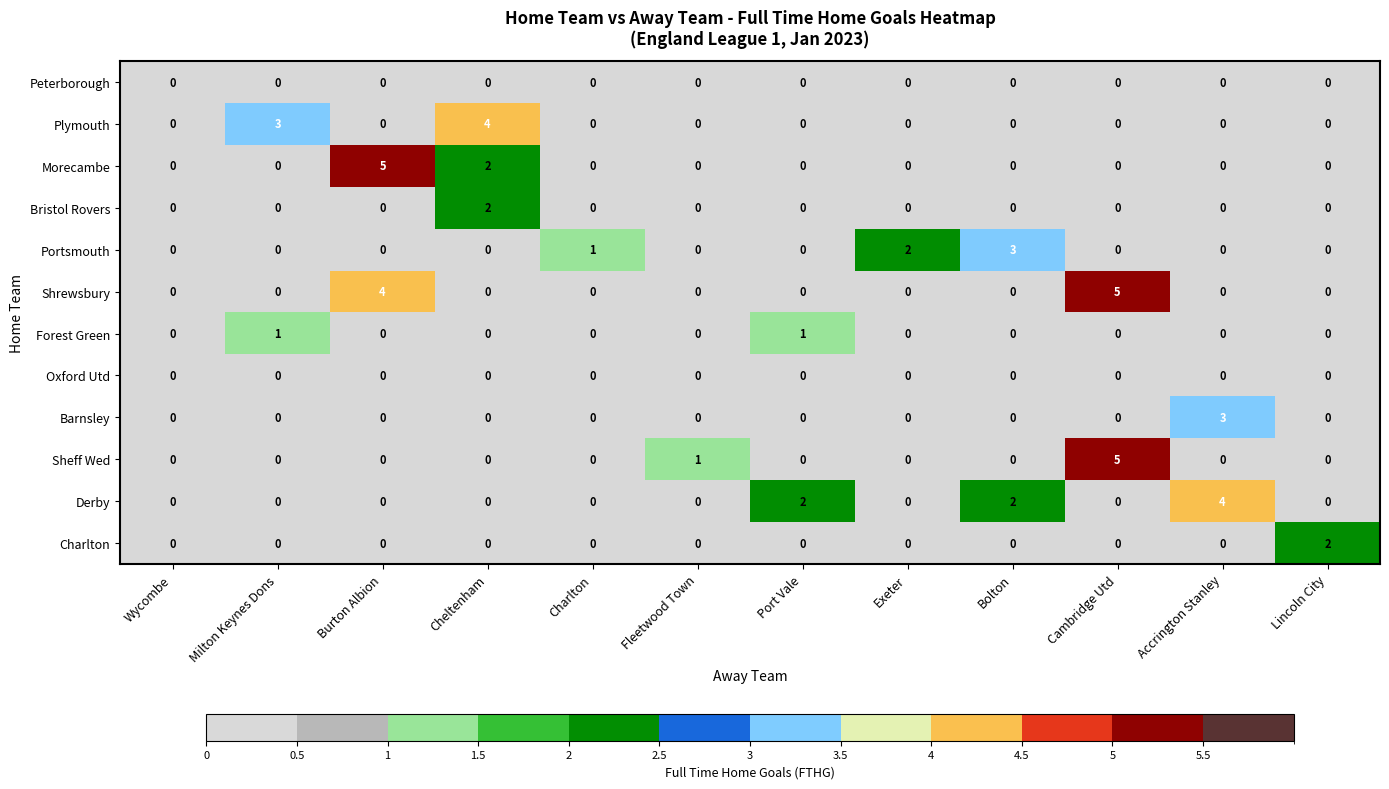

Is it true that Morecambe equals 3 at Milton Keynes Dons?

False